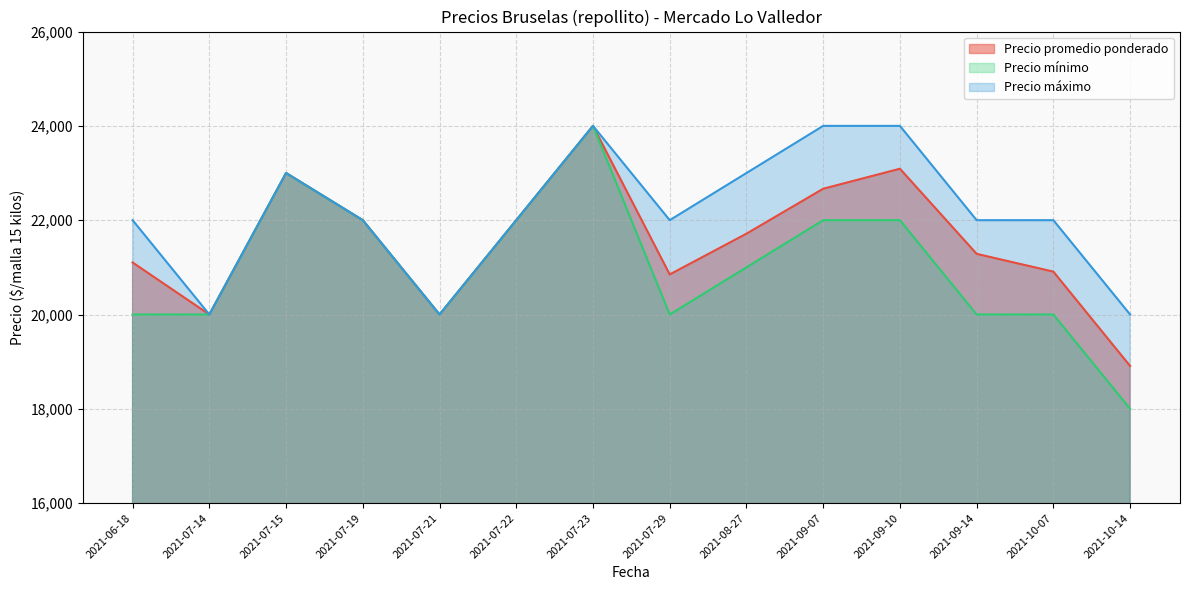

The value of Precio promedio ponderado at 2021-07-19 is 22000. True or false?

True